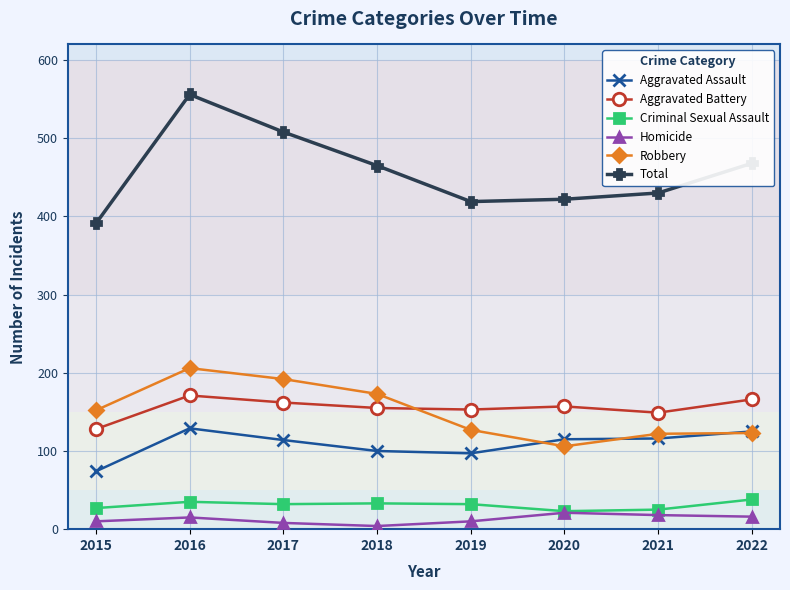

True or false: Criminal Sexual Assault has more than 0 interior local peaks.

True